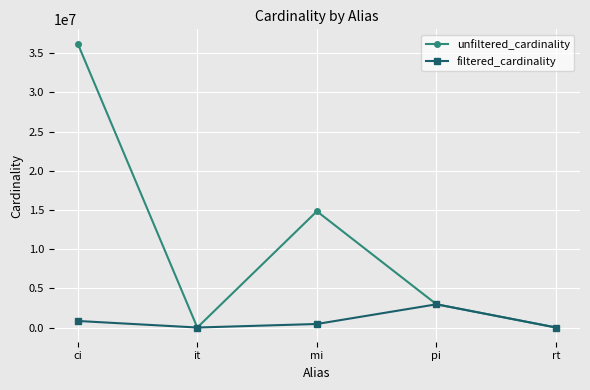

How many distinct data groups are displayed?

2